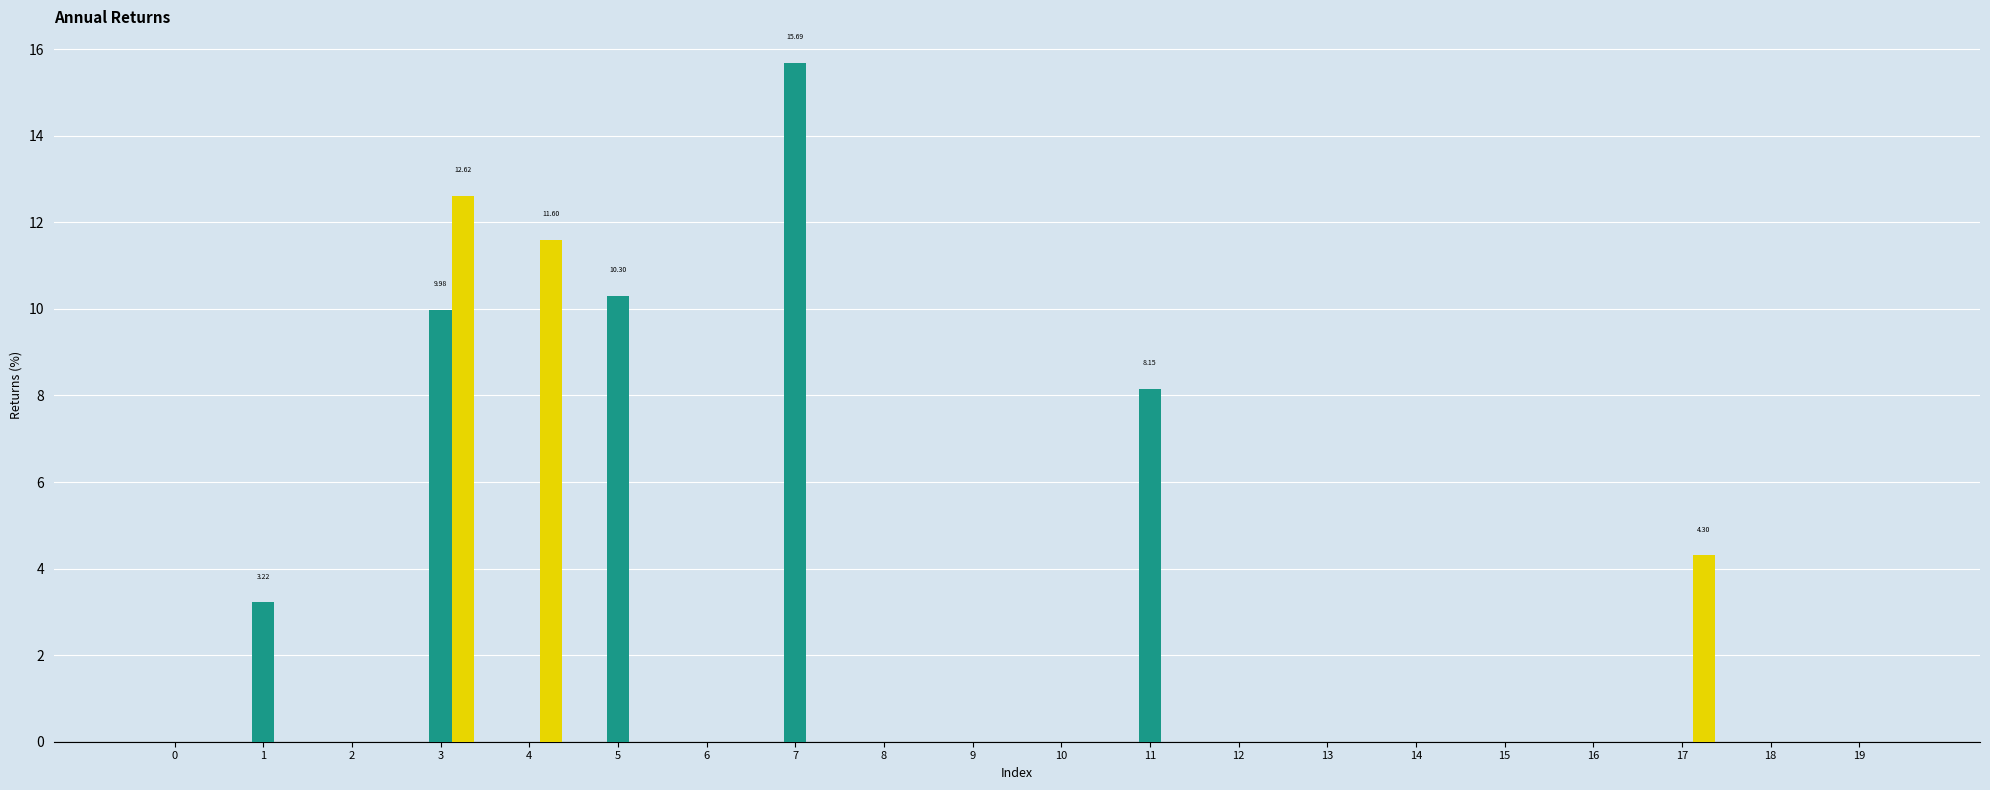

What is the sum of all col_1 values?

47.3